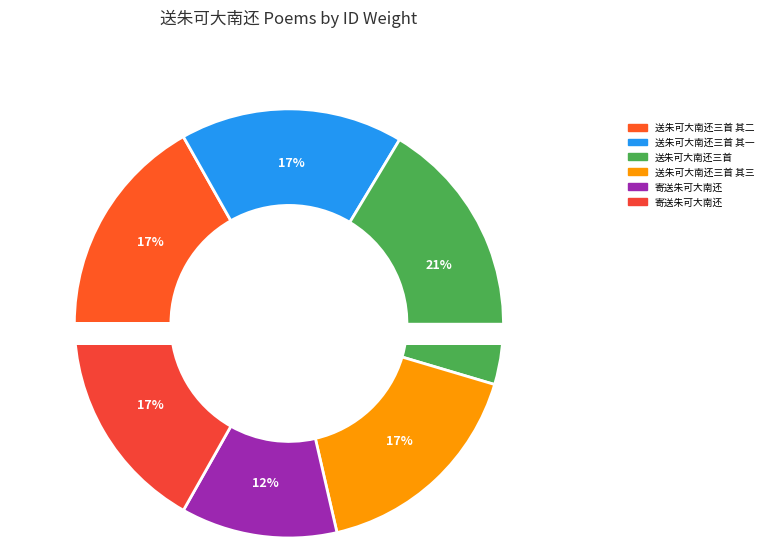

To the nearest percent, what is the difference between the 送朱可大南还三首 其二 and 寄送朱可大南还 slice percentages?

5%